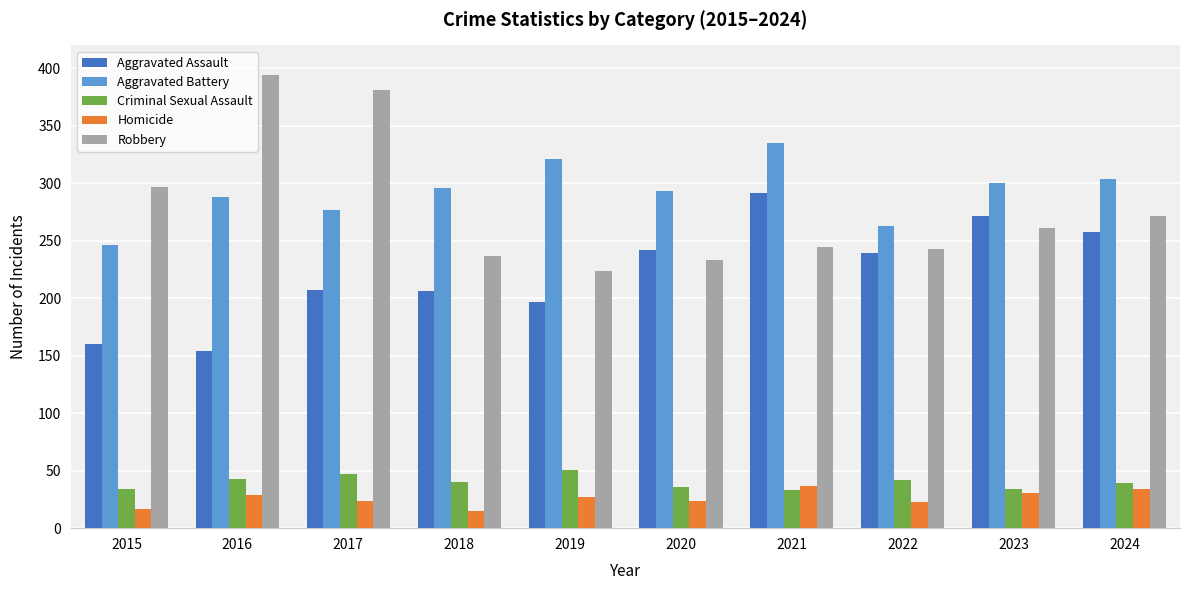

How many groups of bars are there?

10